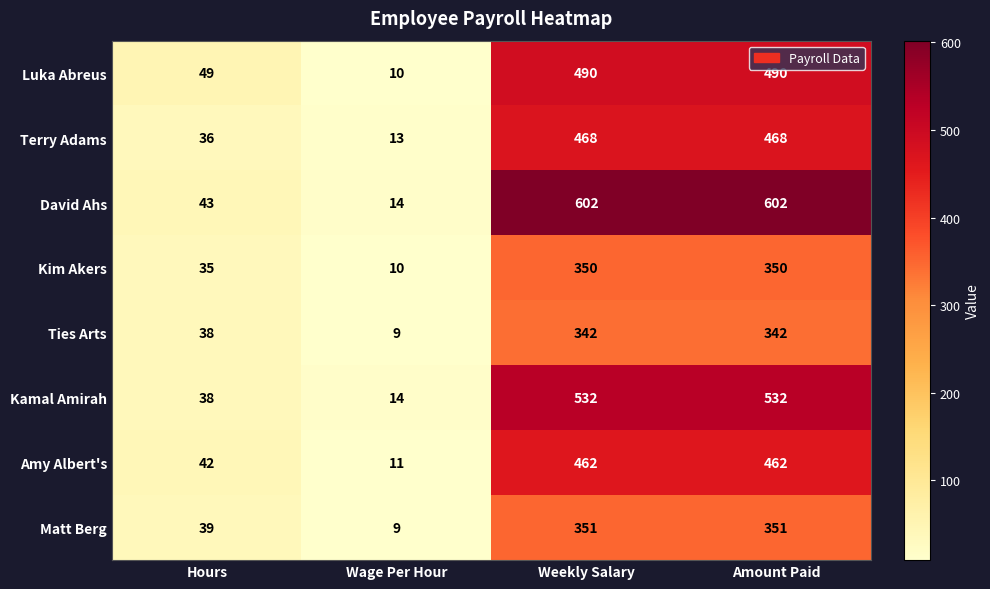

At which category does the chart reach its minimum across all series?

Wage Per Hour